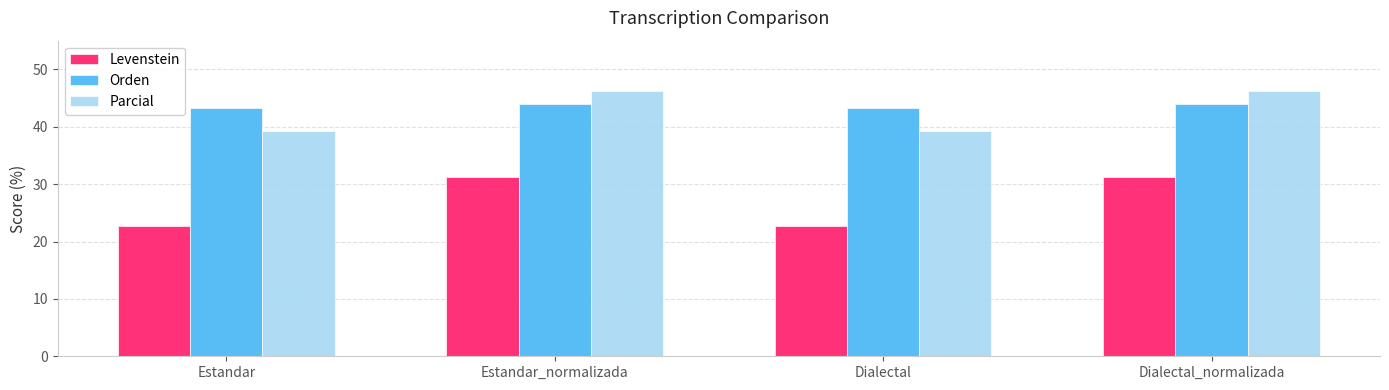

How many categories are shown in the chart?

4